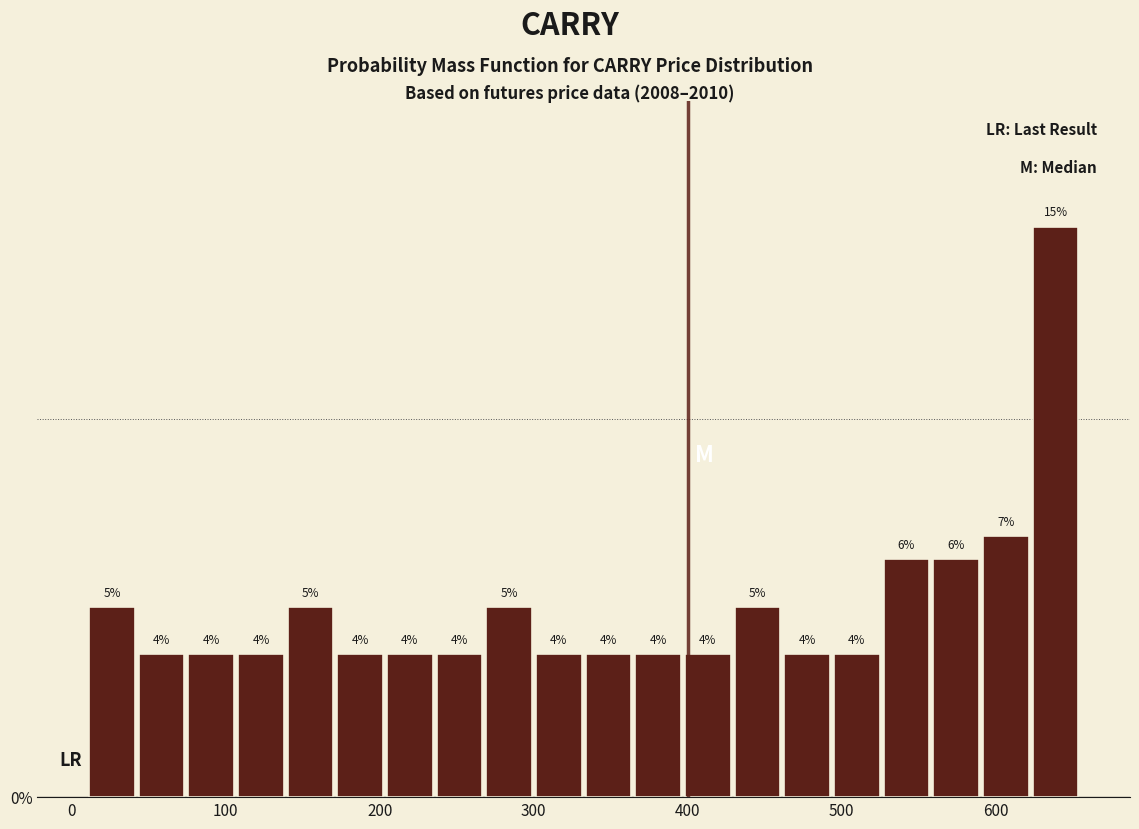

Around what value on the x-axis is the tallest bar? Give the approximate position of its centre, as read against the axis.

640